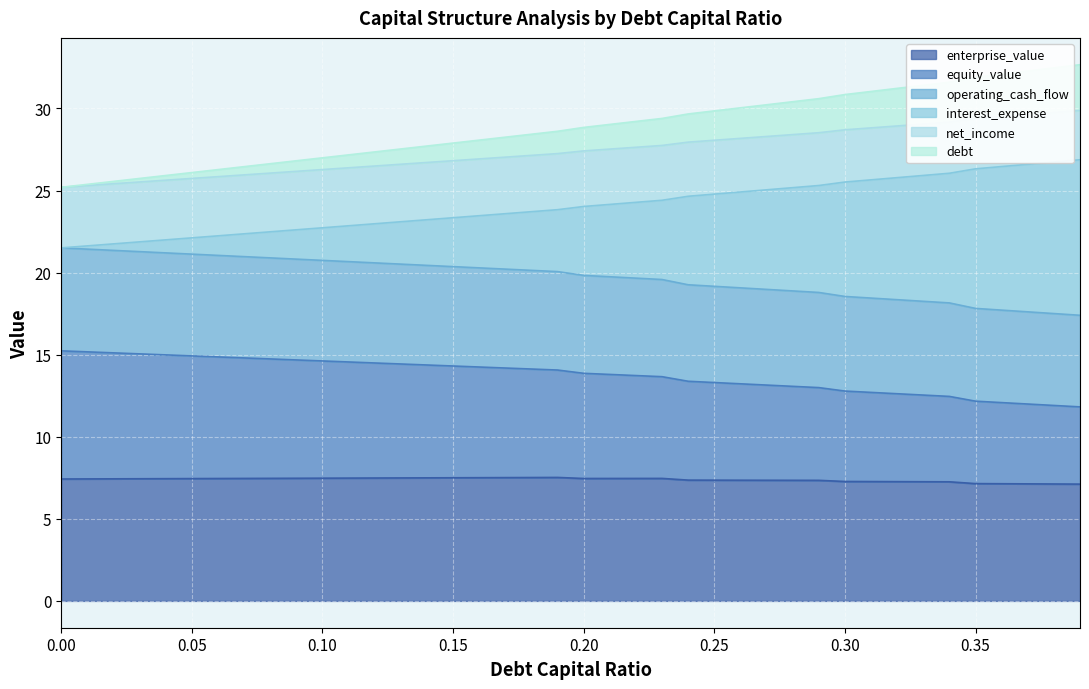

True or false: debt and enterprise_value cross at least once.

False